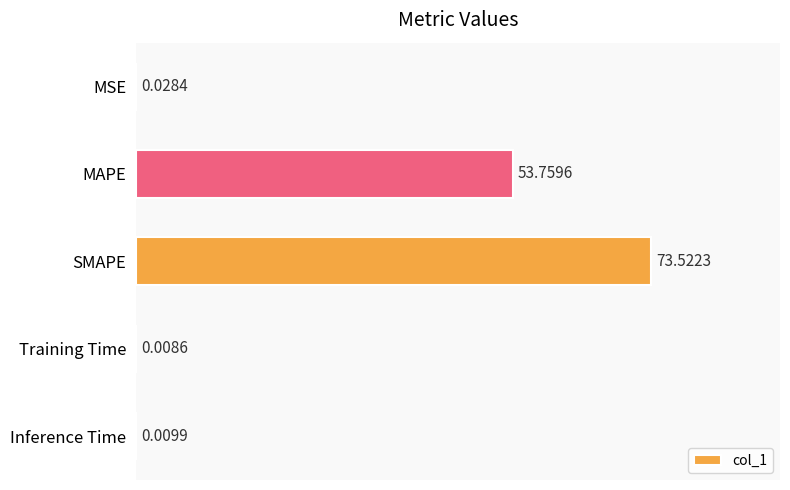

Are the bars grouped side by side (vs. stacked)?

No